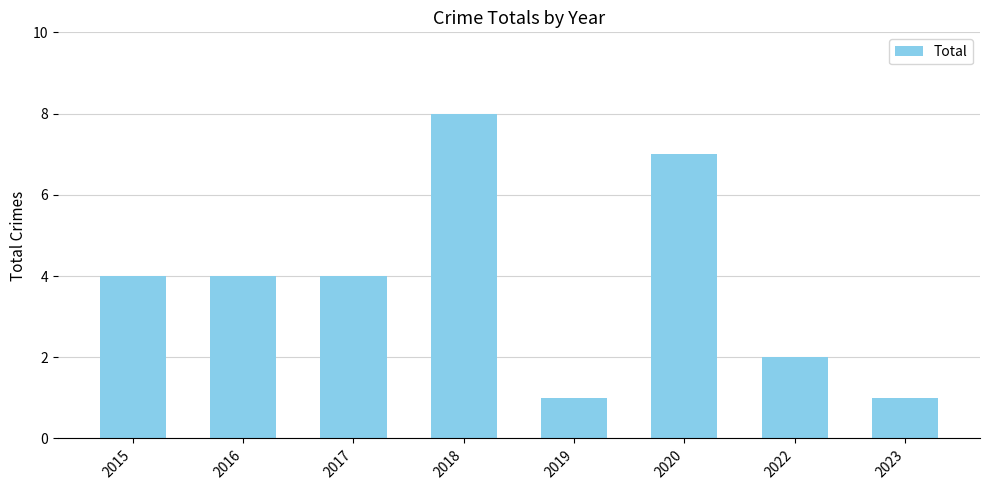

What value does the data have at 2017?

4